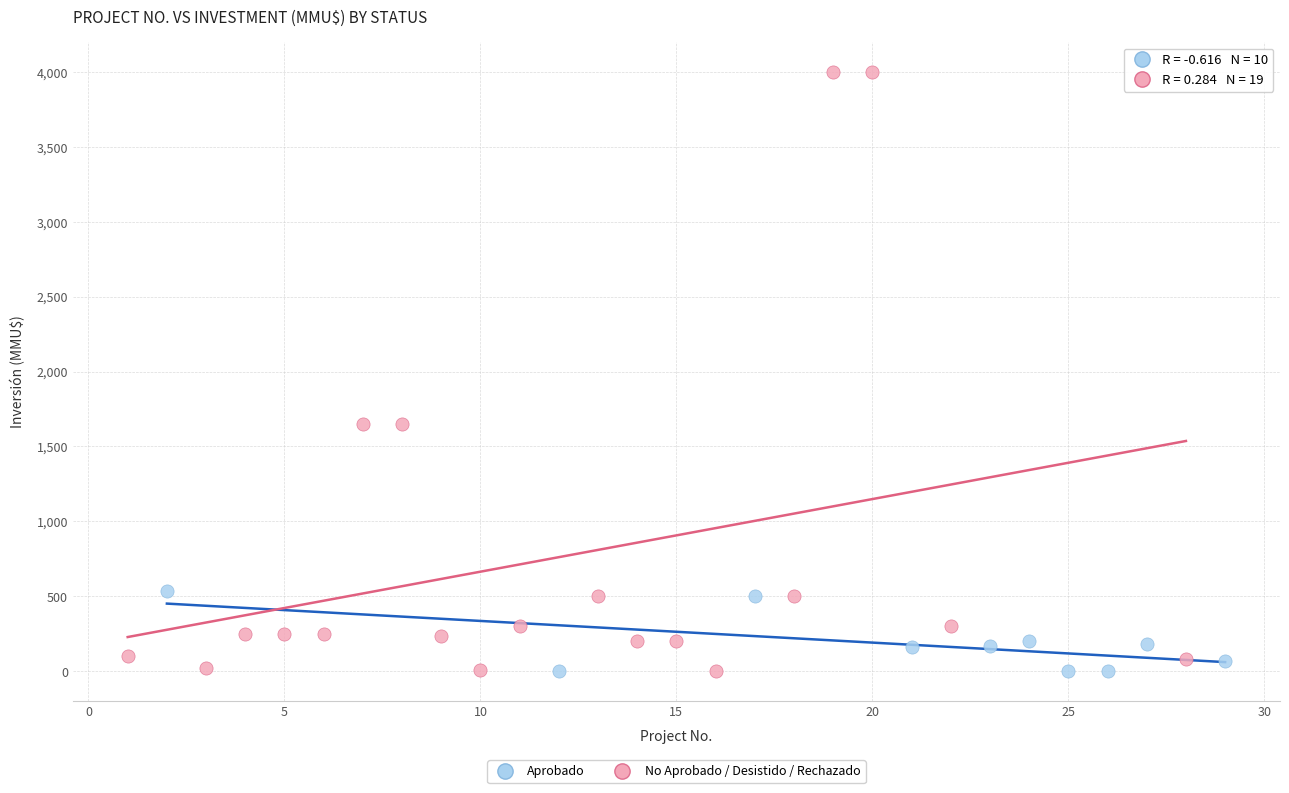

Which series has the widest spread of Y values?

No Aprobado / Desistido / Rechazado